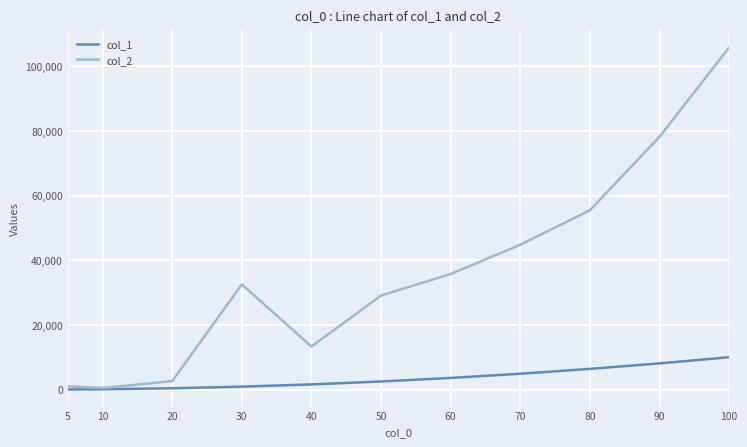

Which series has the largest range (max minus min)?

col_2